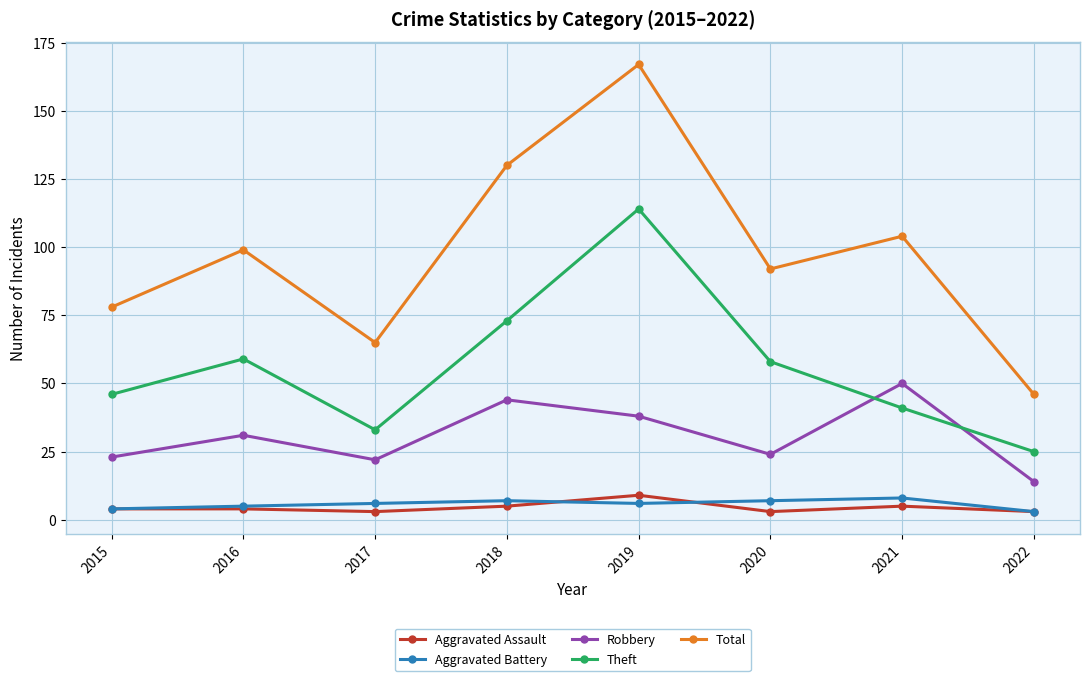

Is the value of Robbery at 2021 greater than the value of Theft at 2016?

No